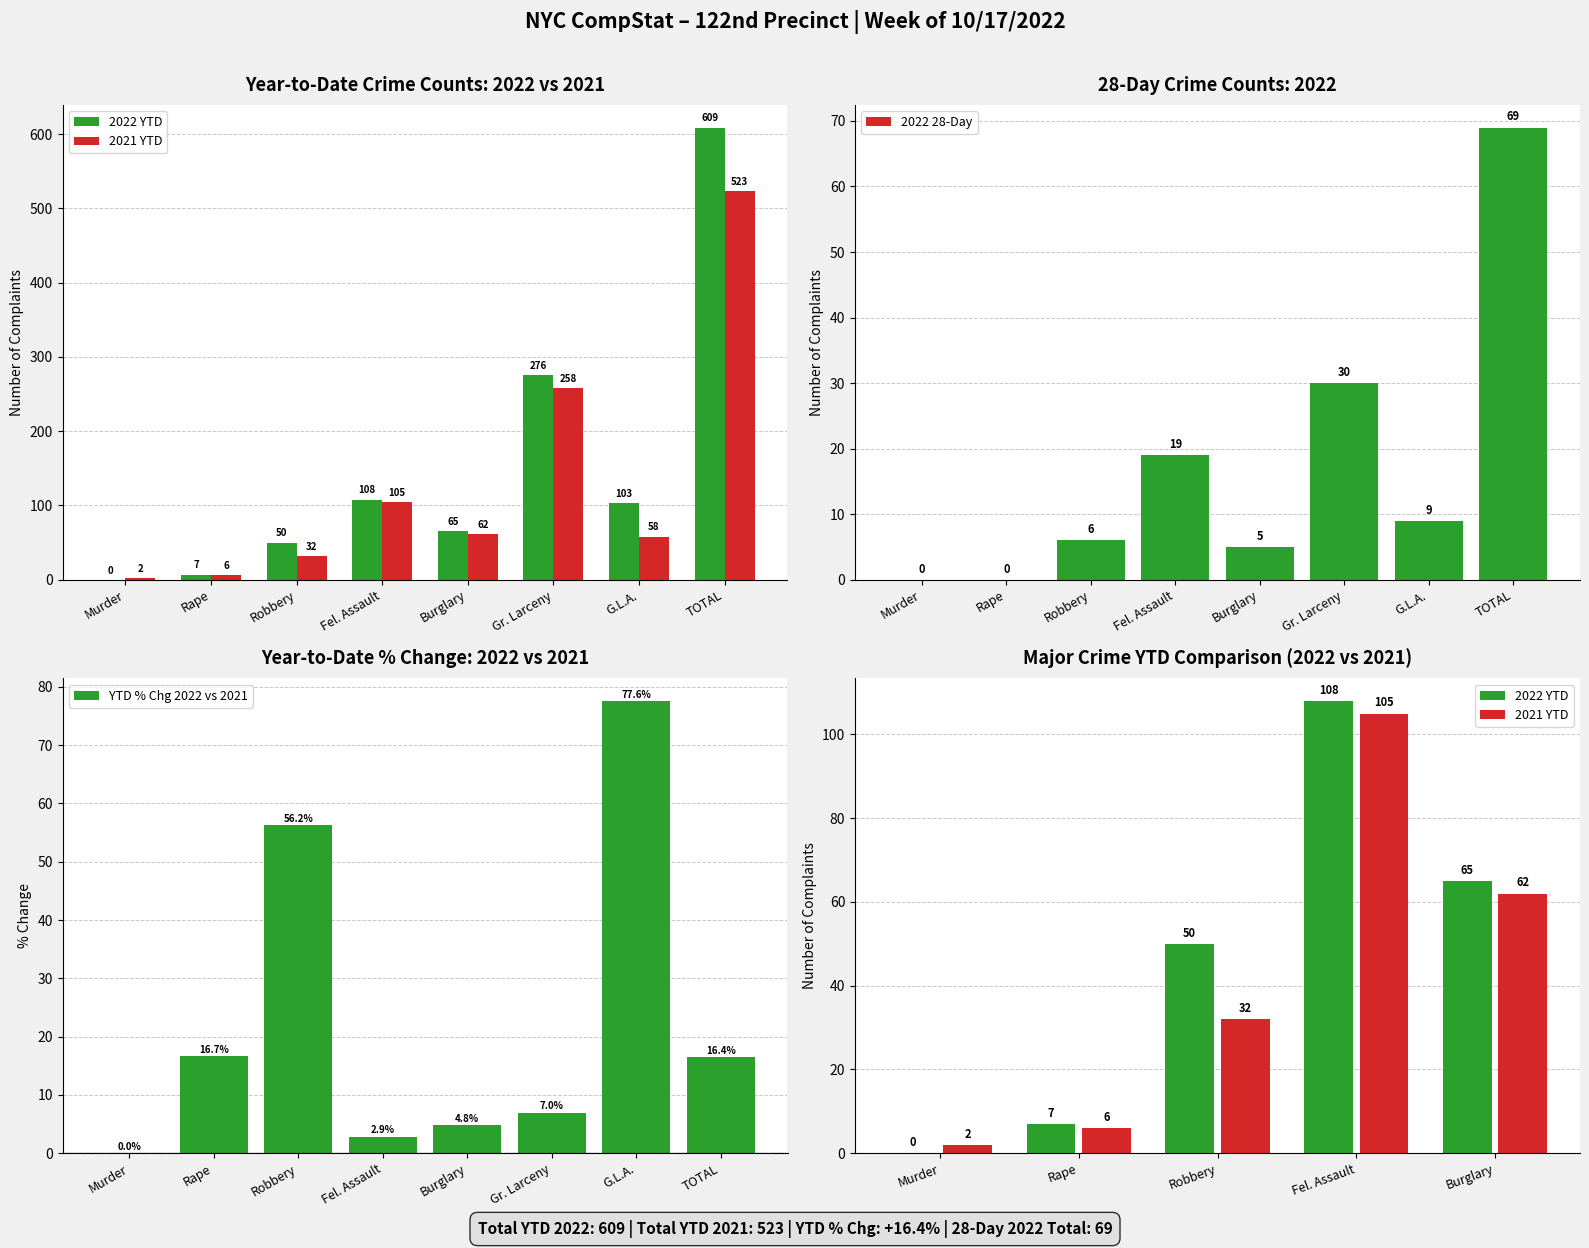

Rank the categories by 2022 28Day value from lowest to highest.

Murder, Rape, Burglary, Robbery, G.L.A., Fel. Assault, Gr. Larceny, TOTAL